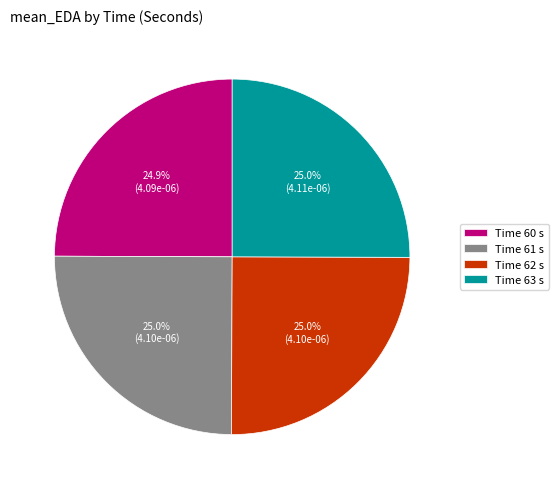

Is Time 62 s the majority of the pie?

No